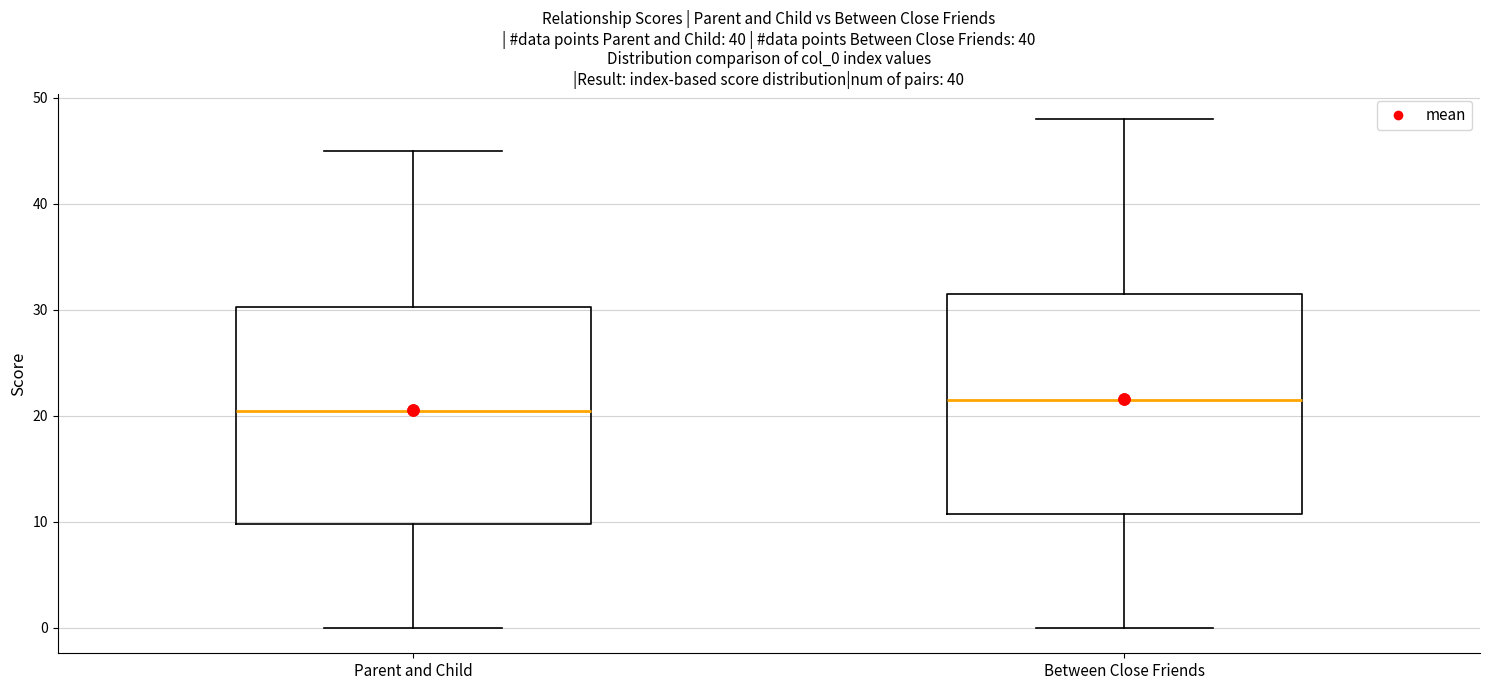

Reading left to right, read every box against the y-axis: the position of its median line, the range the box covers, and the ends of its whiskers. The values are not printed on the chart, so give them approximately, as read against the axis.

Parent and Child: median 21, box 10 to 30, whiskers 0 to 45
Between Close Friends: median 22, box 11 to 32, whiskers 0 to 48